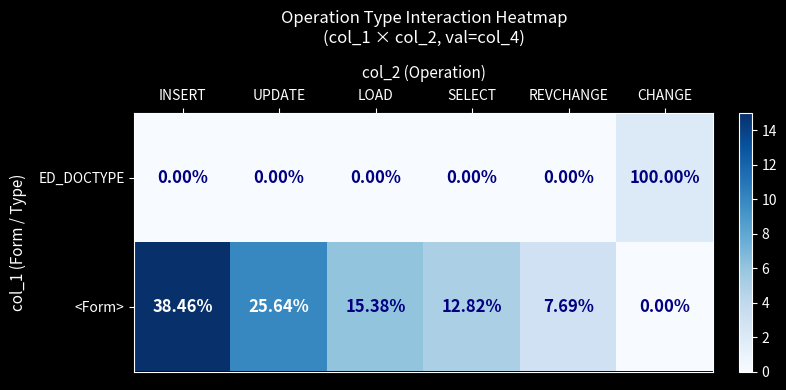

Which series changed the most between INSERT and REVCHANGE?

<Form>